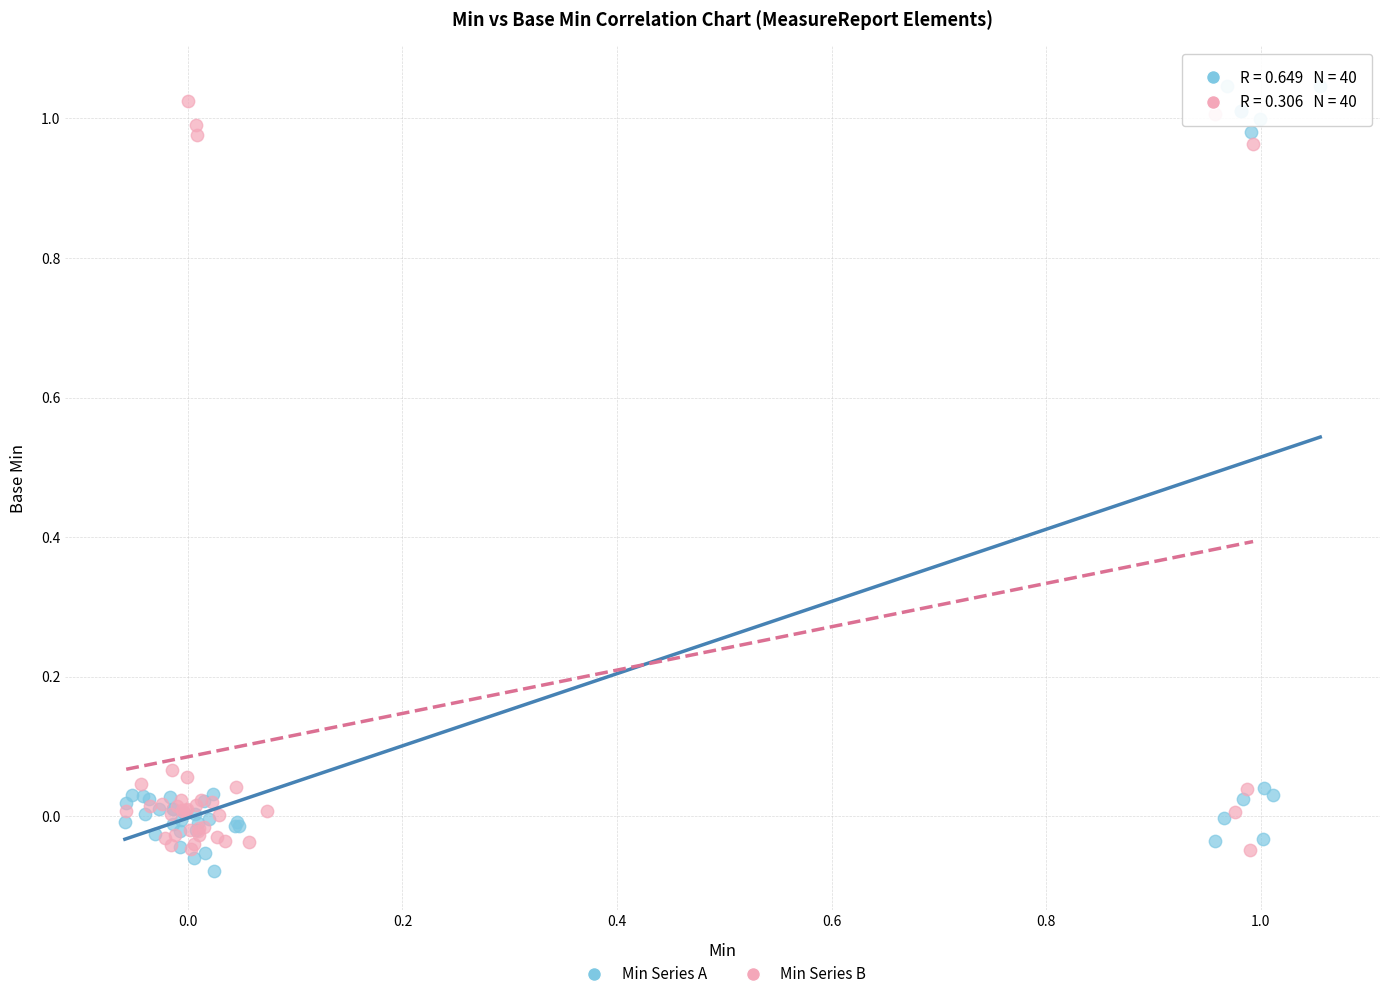

Which series has the largest Y range (max minus min)?

Min Series A